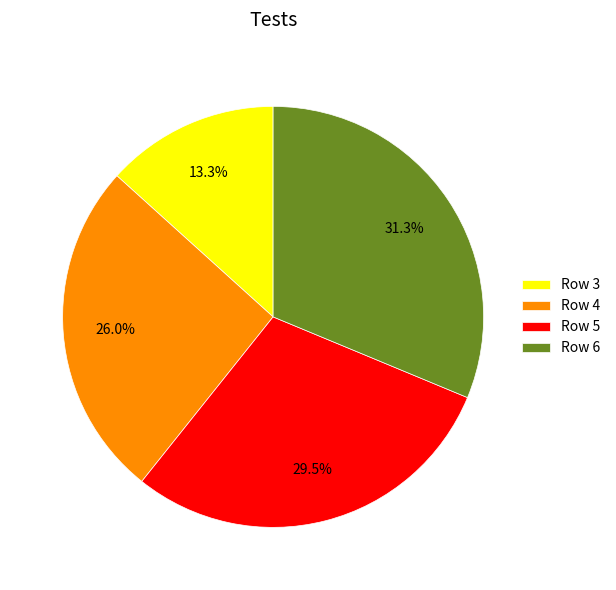

What is the largest slice in the pie chart?

Row 6